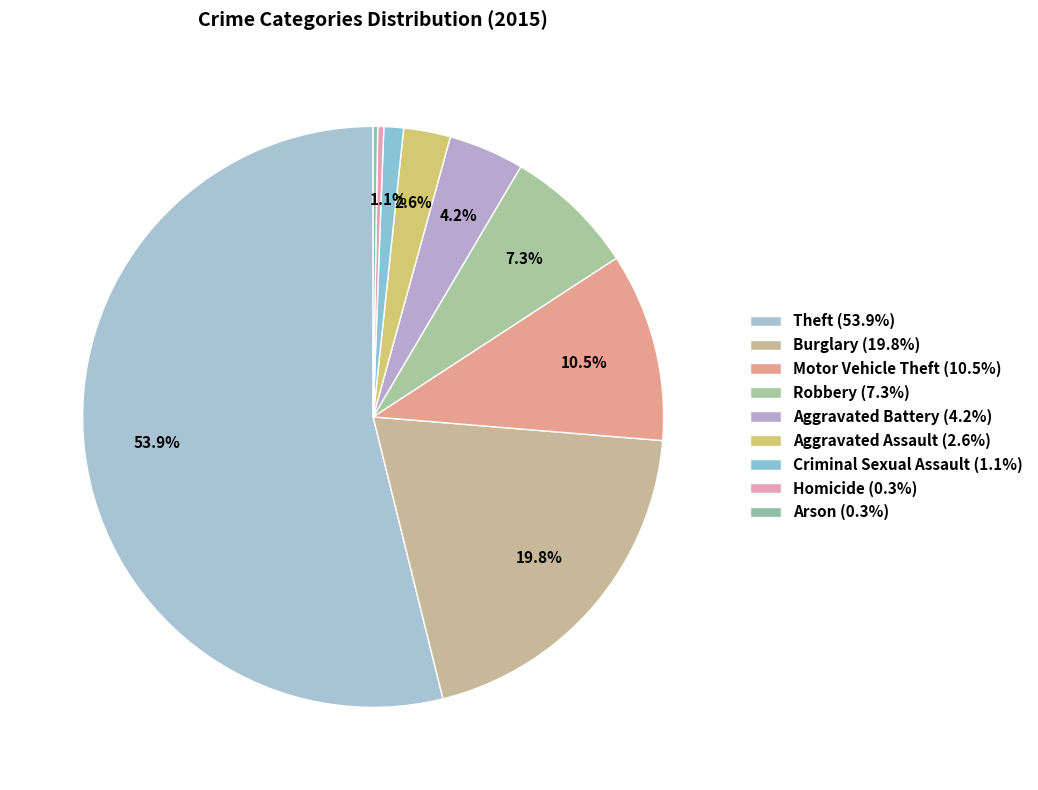

Which category has the smallest portion of the pie?

Arson